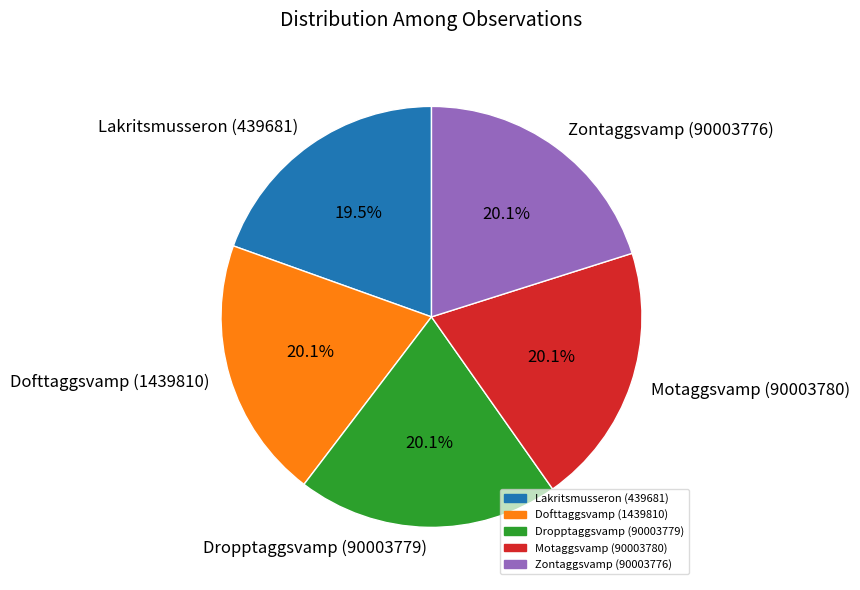

Count the number of slices in the pie.

5